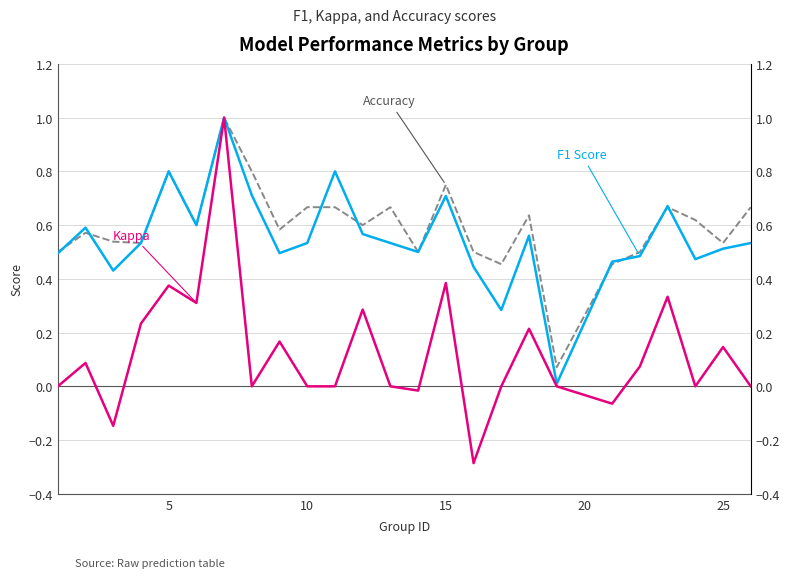

What is the difference between the maximum and minimum values in the accuracy series?

0.9